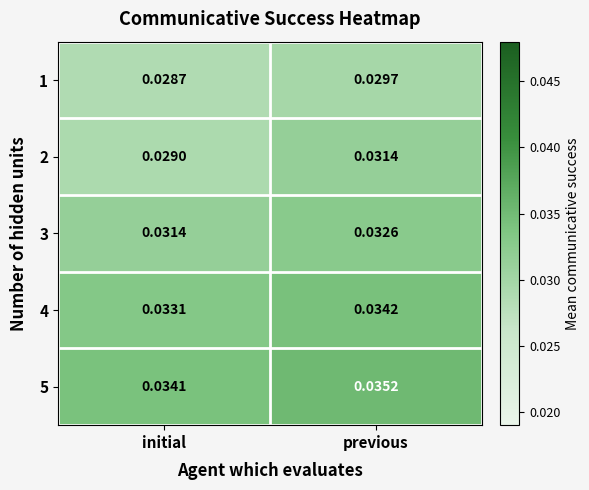

Which category has the lowest value in the 5 series?

initial